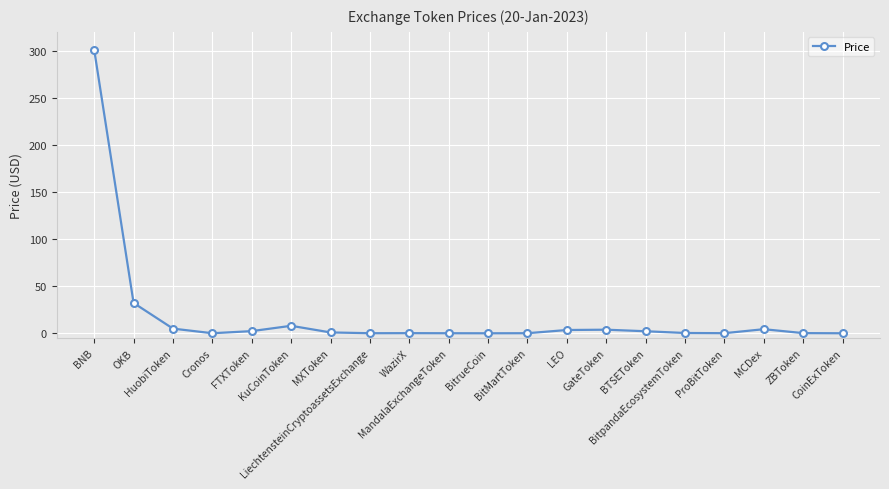

Which label corresponds to the largest value in the chart?

BNB